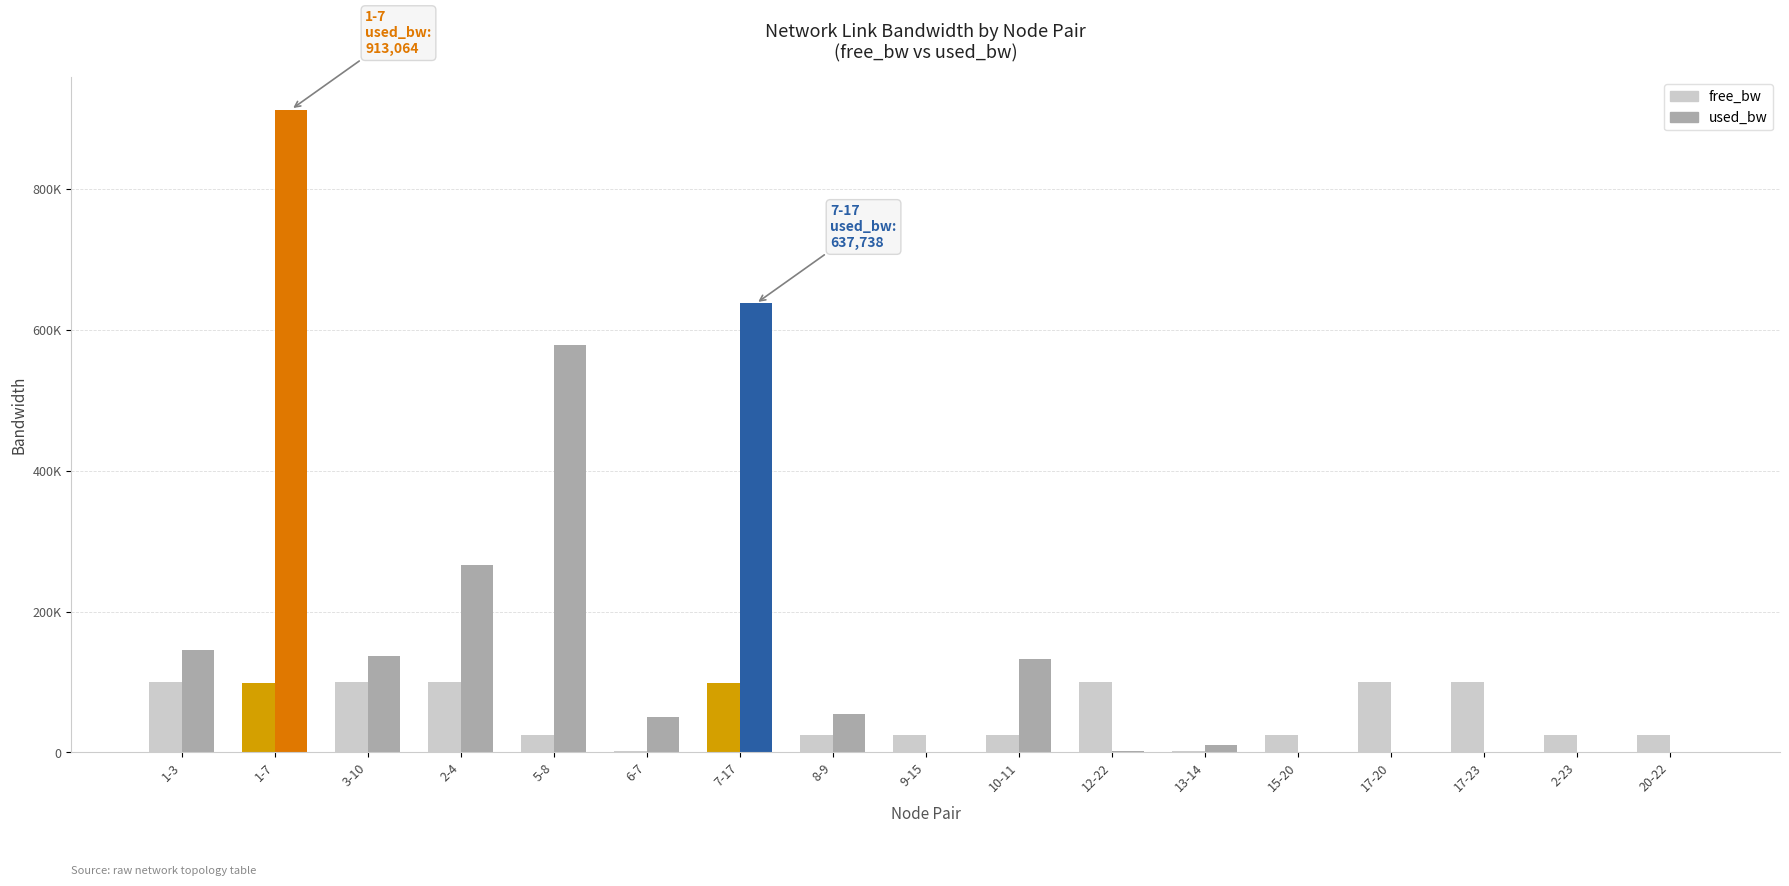

What is the average value of the free_bw series?

57362.8